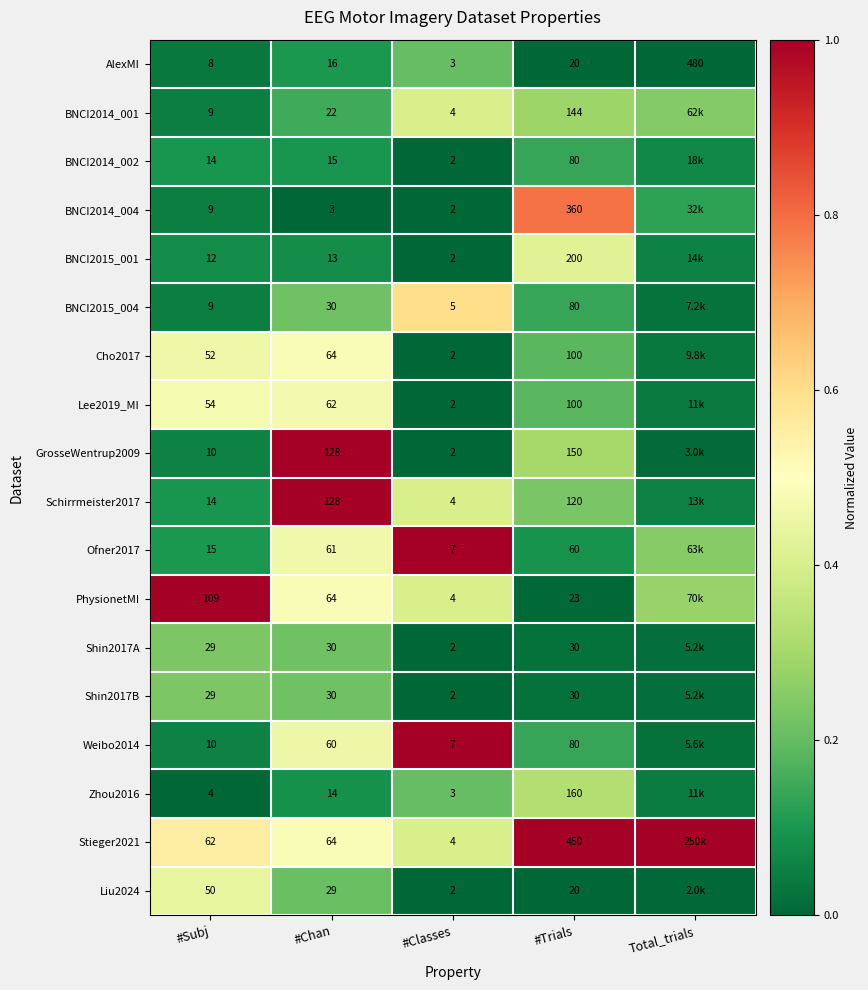

Is the value of BNCI2015_004 at #Subj greater than the value of Stieger2021 at #Chan?

No